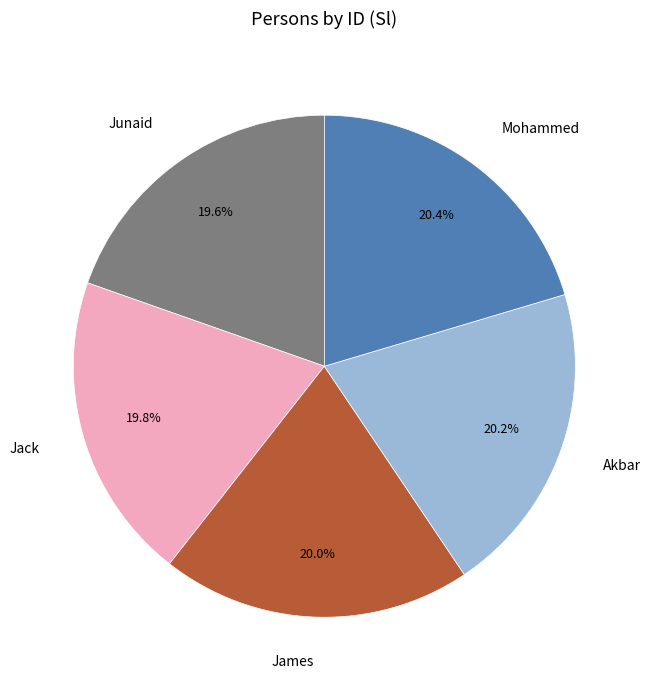

Is there any slice that represents more than half of the pie?

No